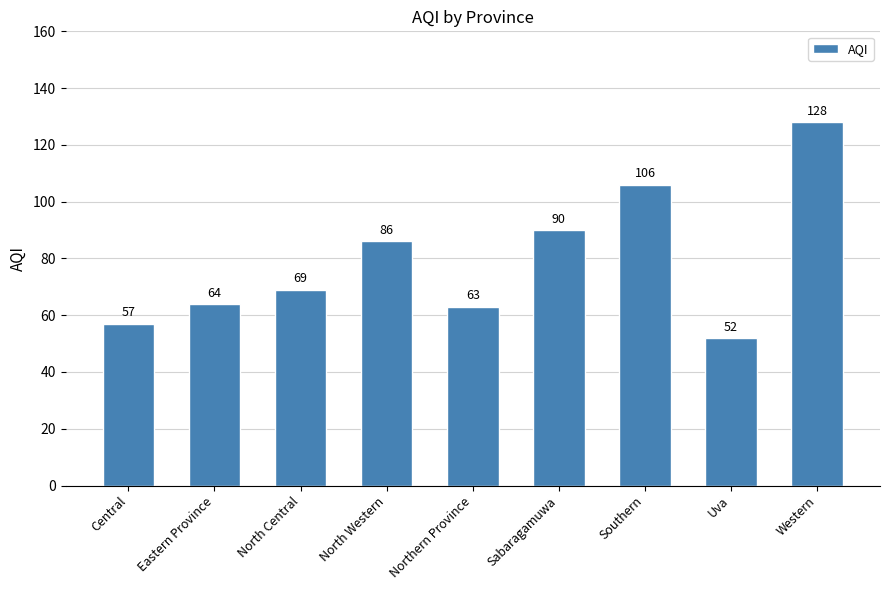

What is the value of the 6th bar from the left?

90